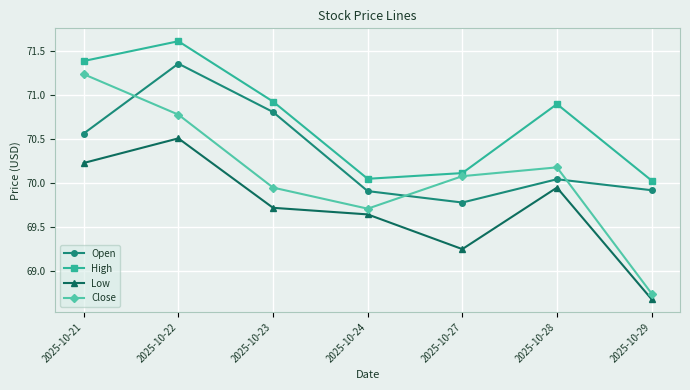

How many interior local peaks does the High series have?

2